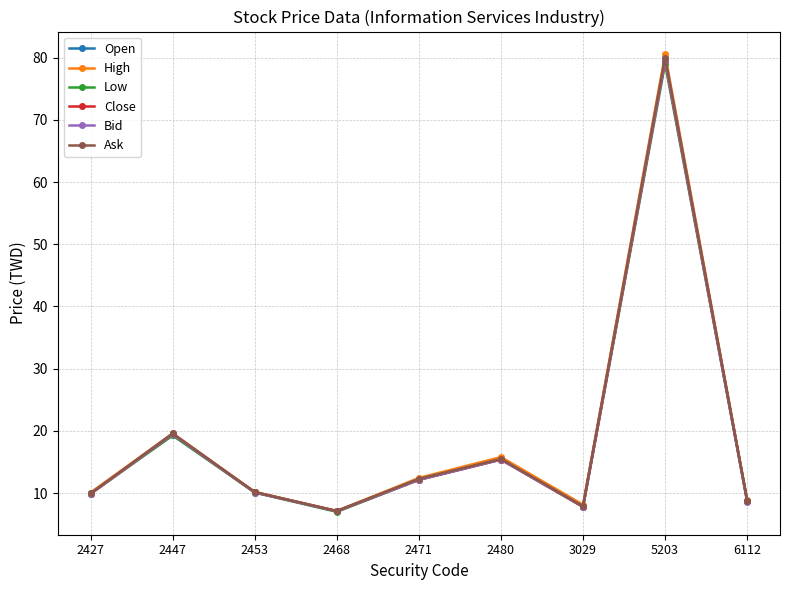

What is the spread (max minus min) of values at 2447?

0.3